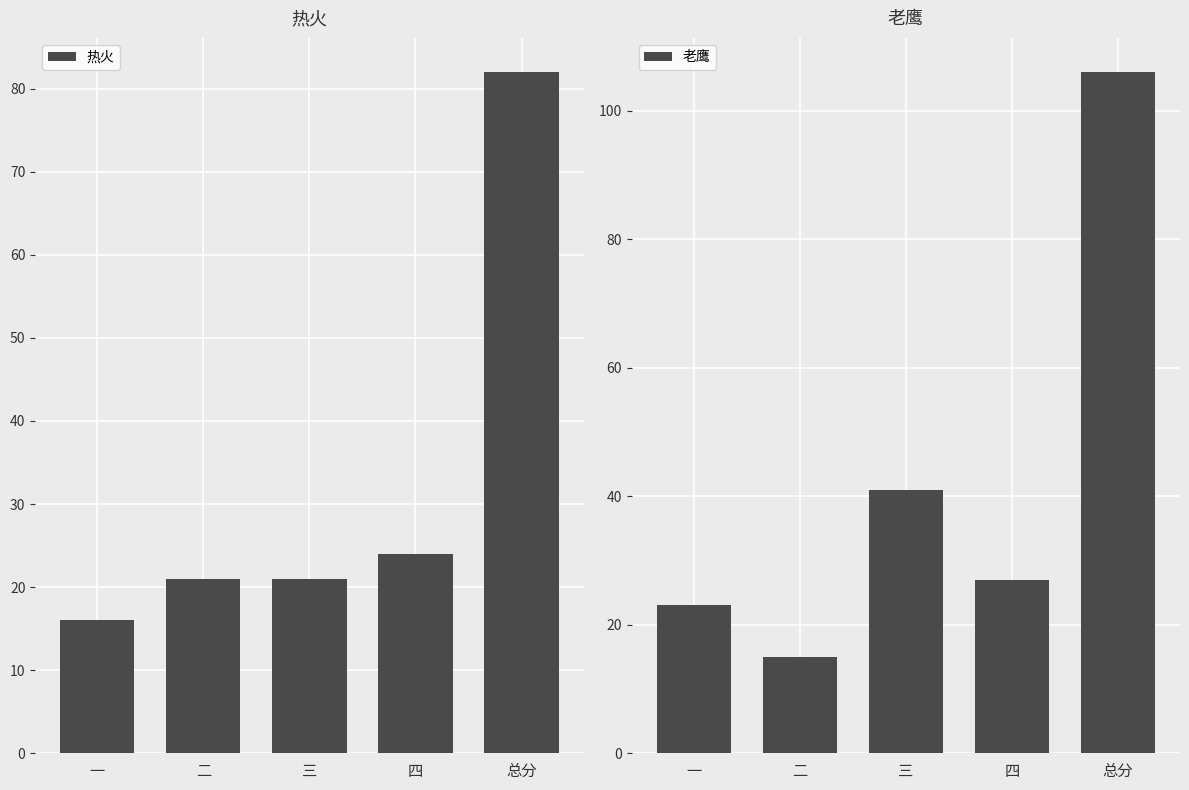

At which category does the chart reach its minimum across all series?

二